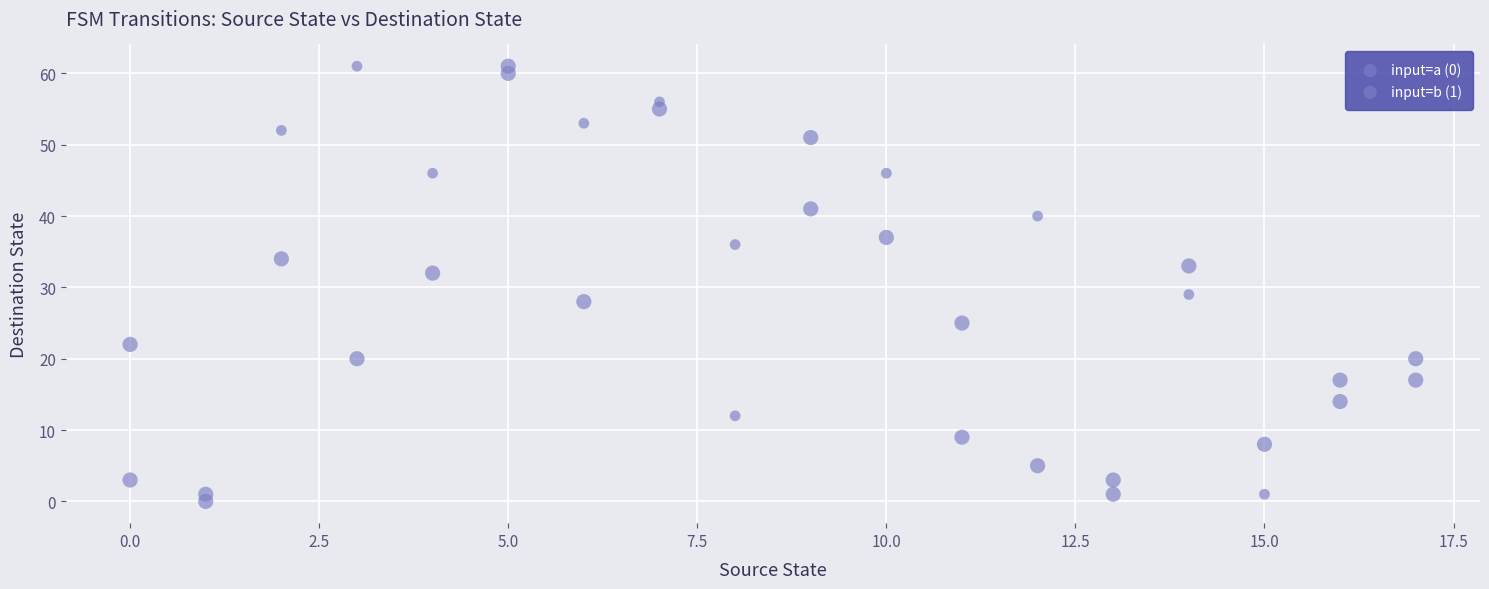

Count the number of points in this scatter plot.

36